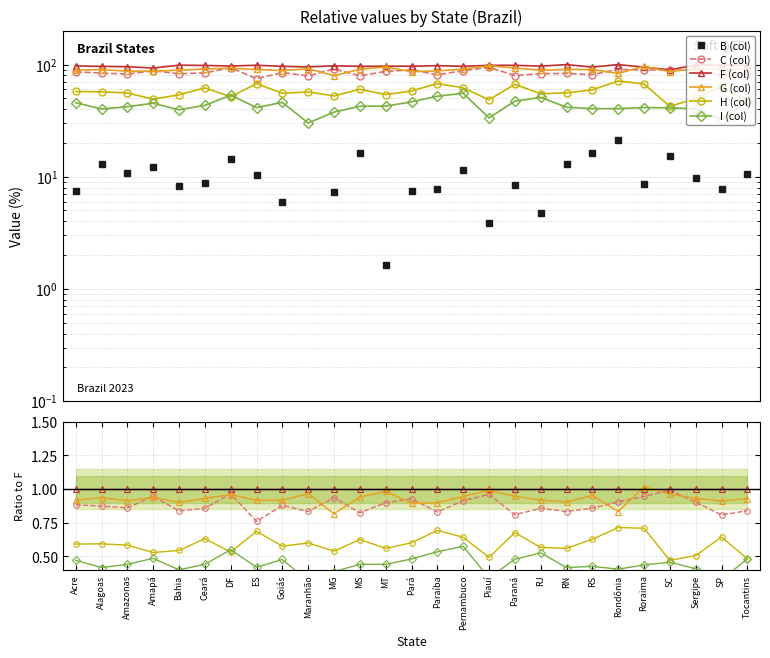

The I series shows 0.4 at Ceará. True or false?

True